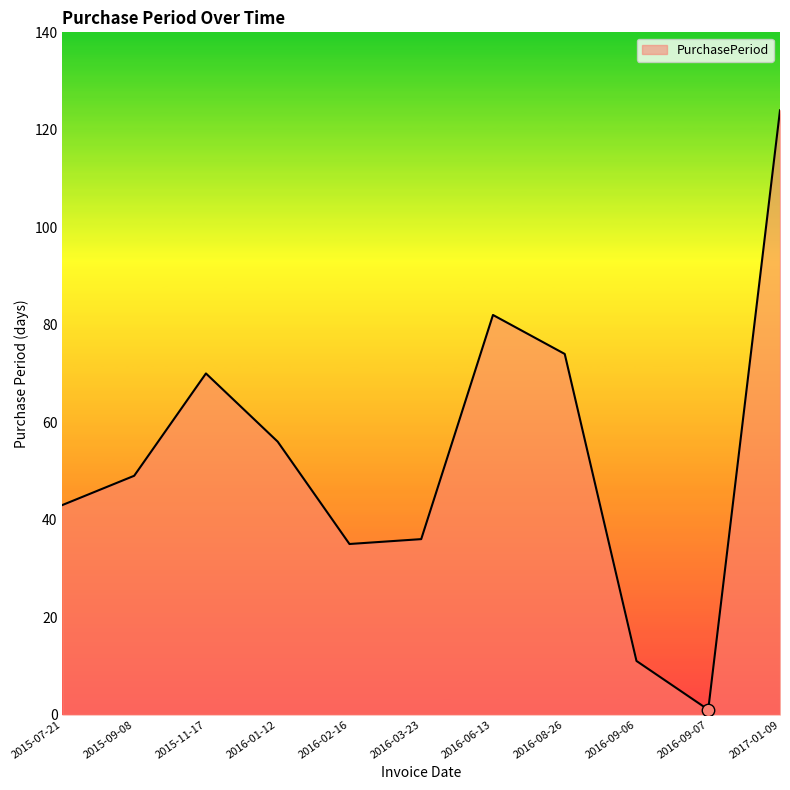

What is the change in value from 2015-07-21 to 2016-01-12?

+13